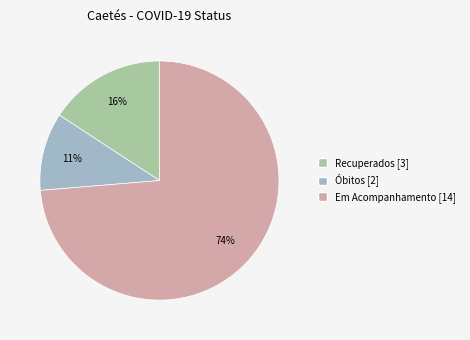

Is there any slice that represents more than half of the pie?

Yes